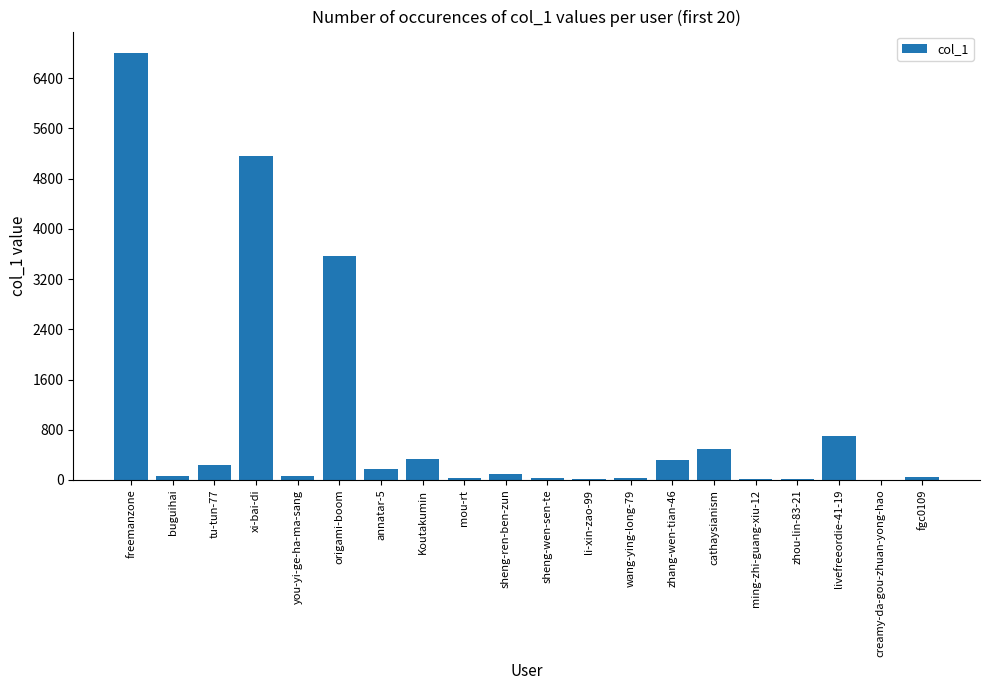

At which label is the value closest to 3402?

origami-boom